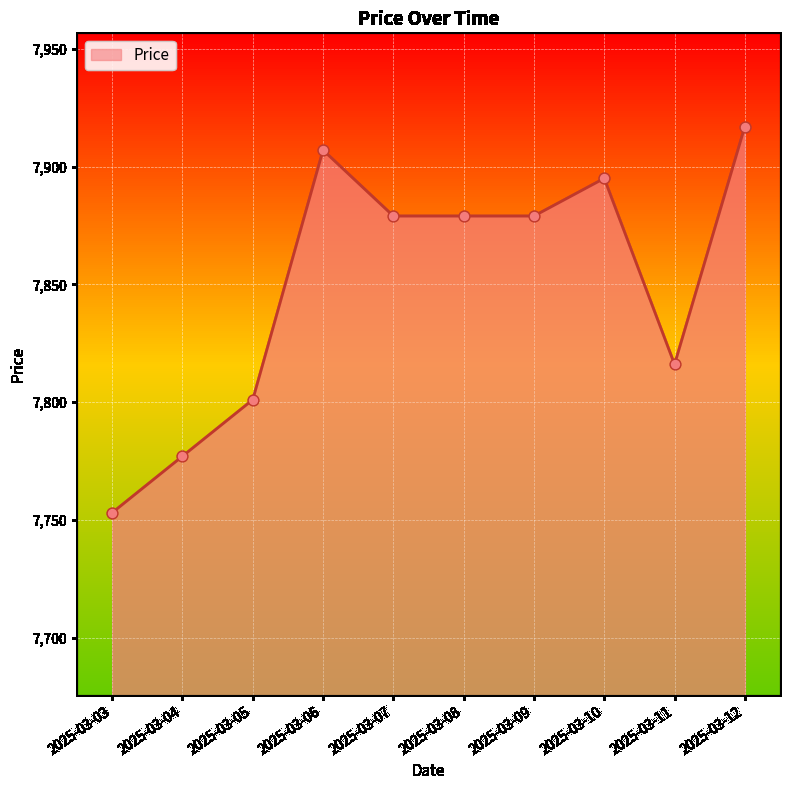

What is the ratio of the value at 2025-03-07 to the value at 2025-03-10?

1.0